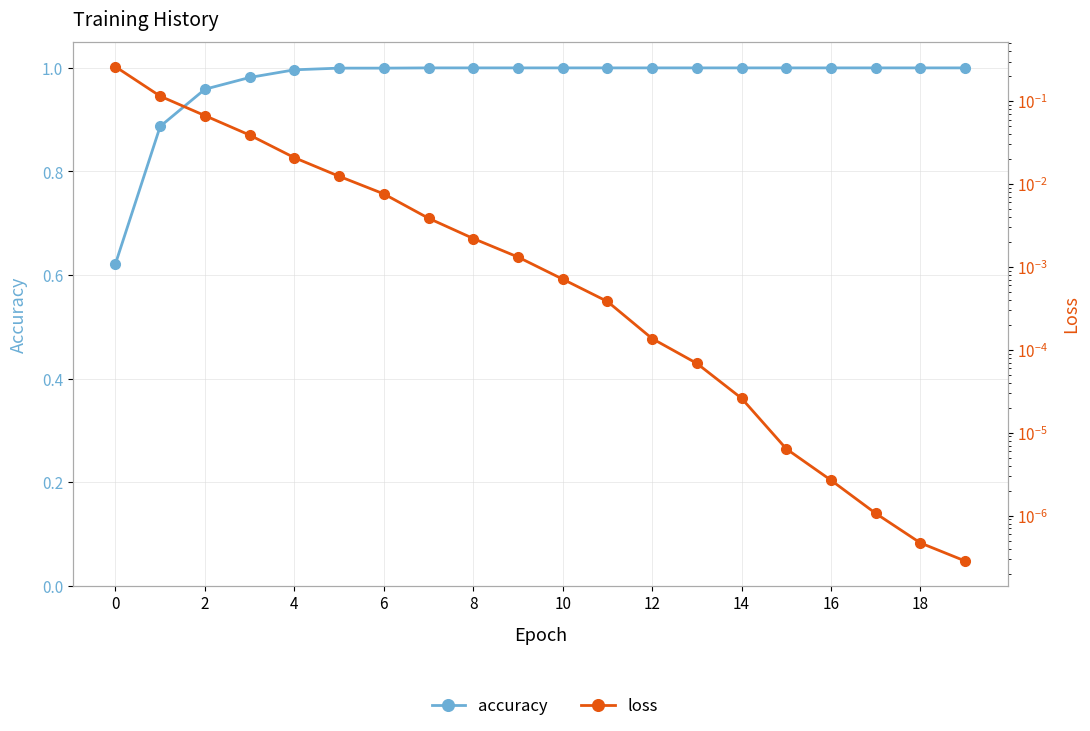

Does the chart display data point markers on the line(s)?

Yes